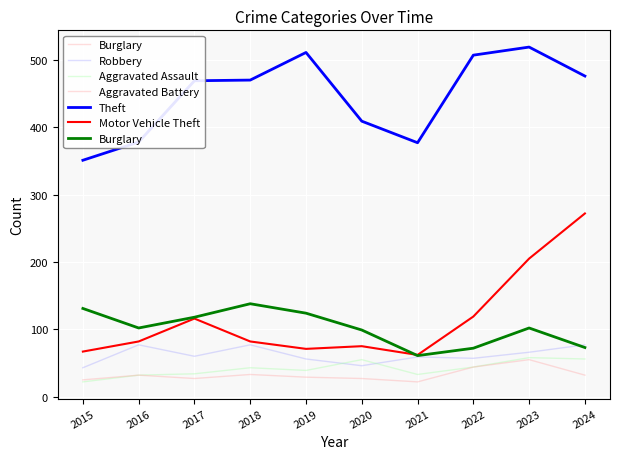

Which has a higher value, 2022 or 2020?

2020